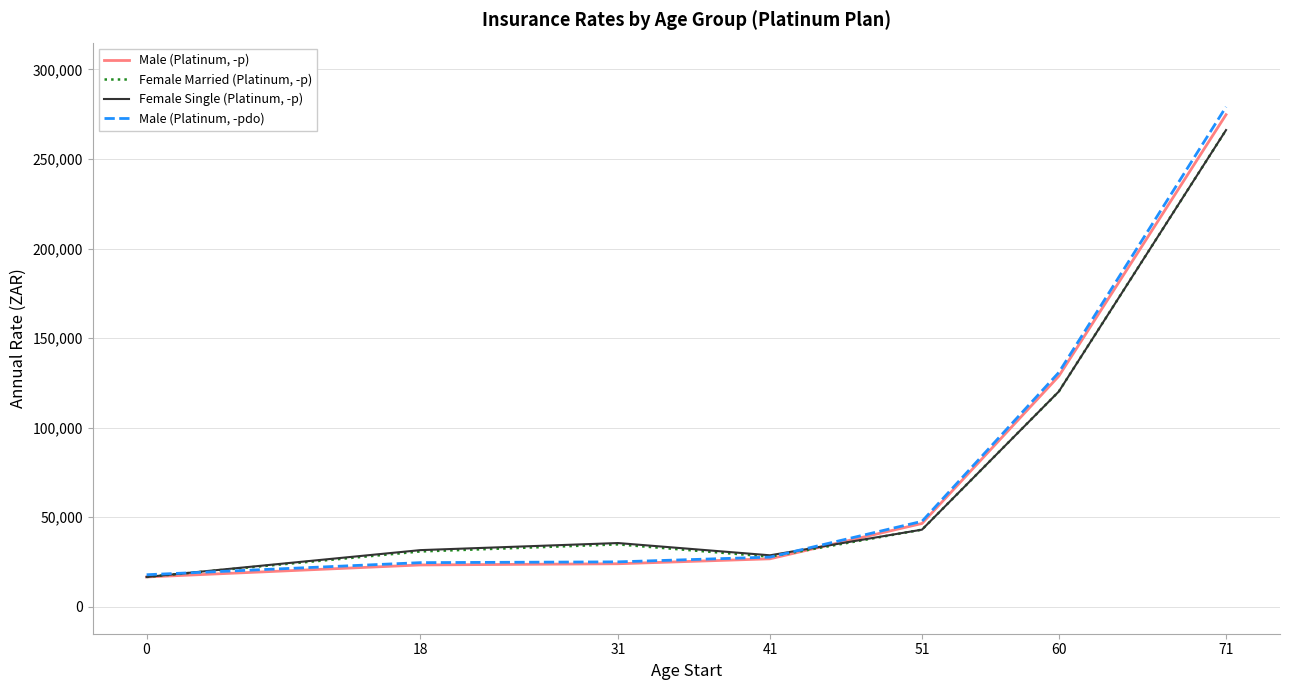

What is the average value of the Male (Platinum, -p) series?

77294.6